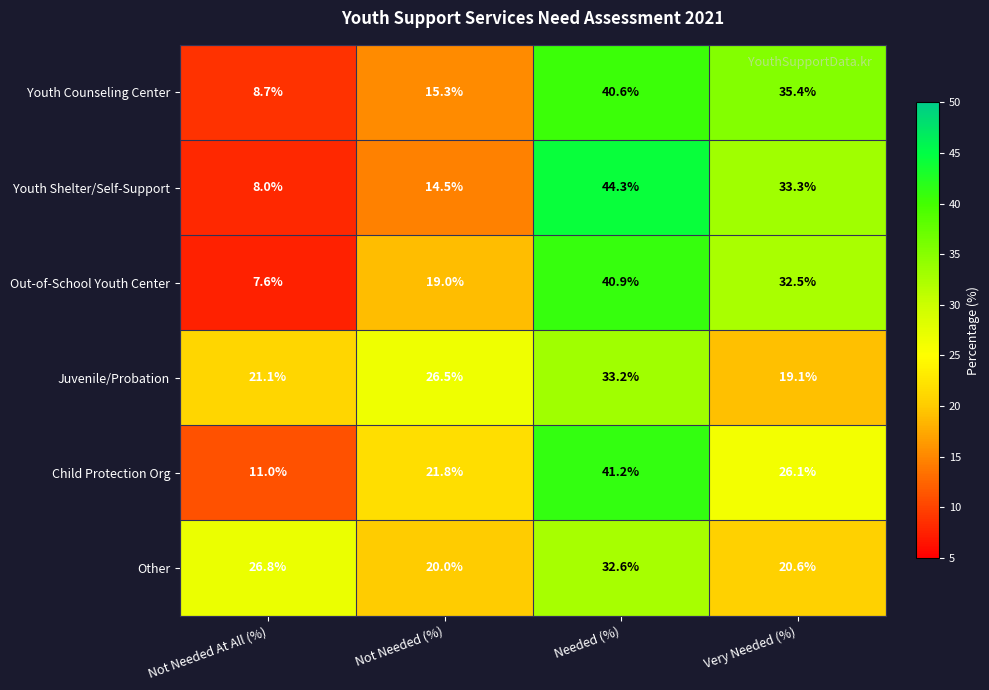

What is the difference between the highest and lowest values at Very Needed (%)?

16.3